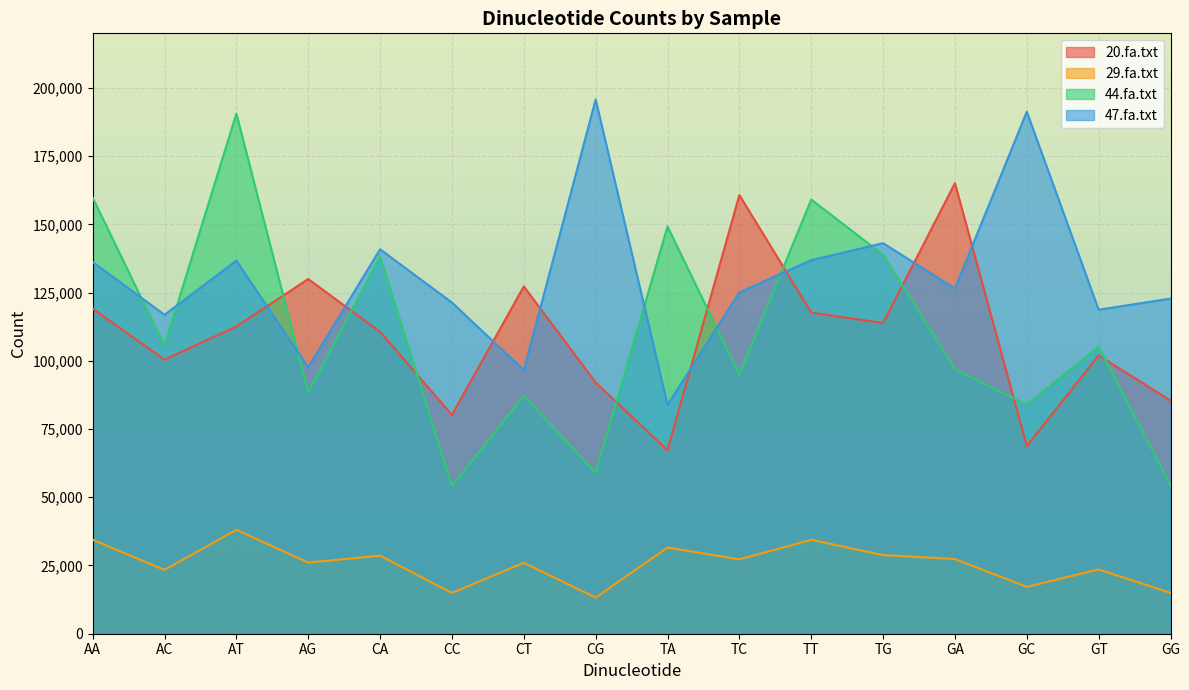

What is the difference between the maximum and second lowest values in the 20.fa.txt series?

96335